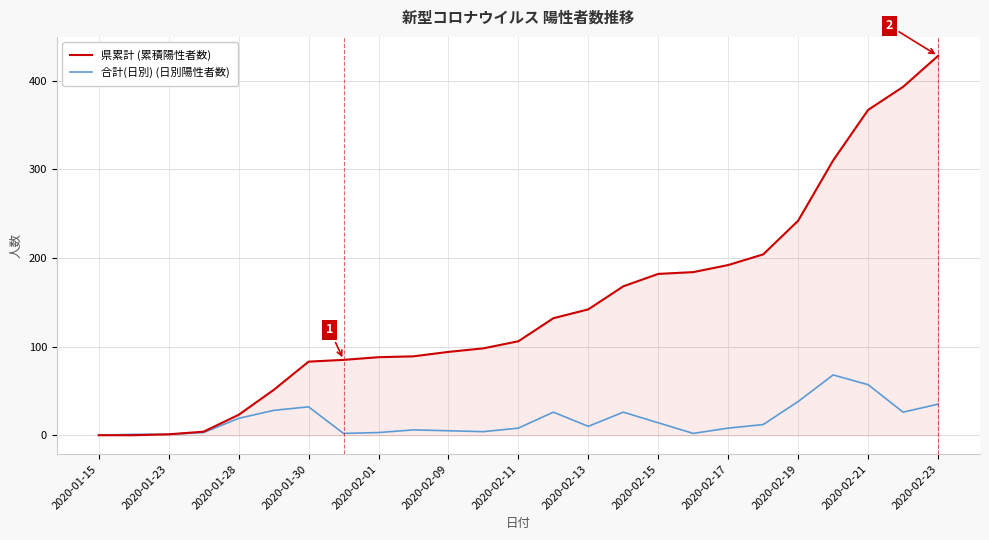

What is the maximum value for 合計(日別) (日別陽性者数)?

68